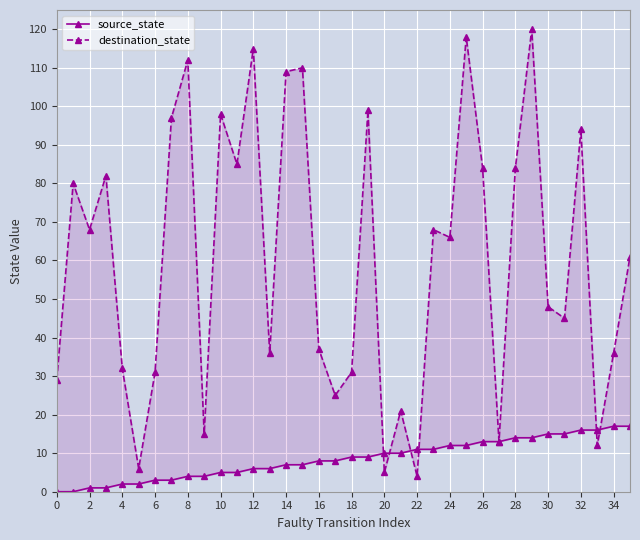

Between 8 and 29, which series saw the biggest shift?

destination_state